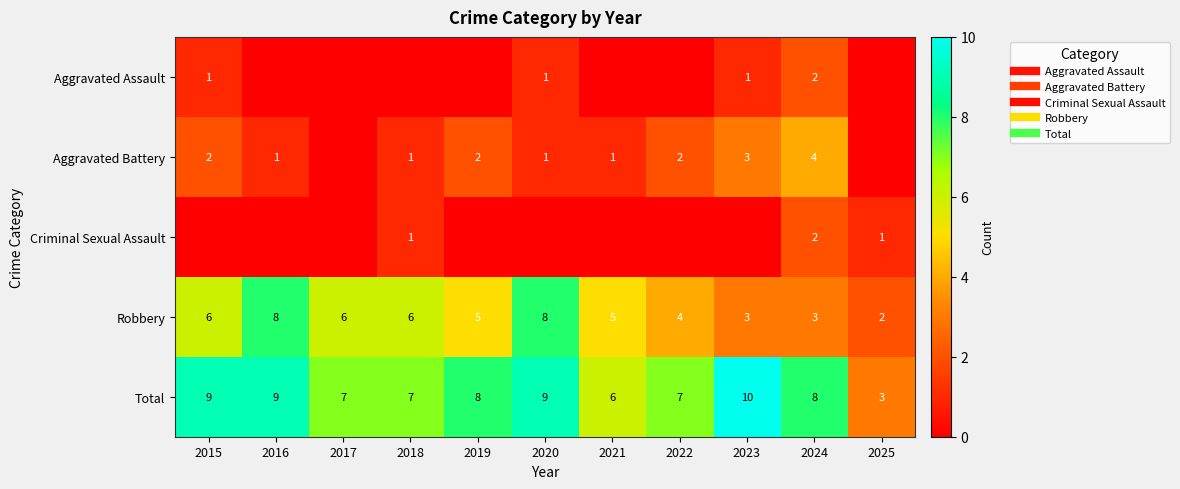

What is the minimum value for Total?

3